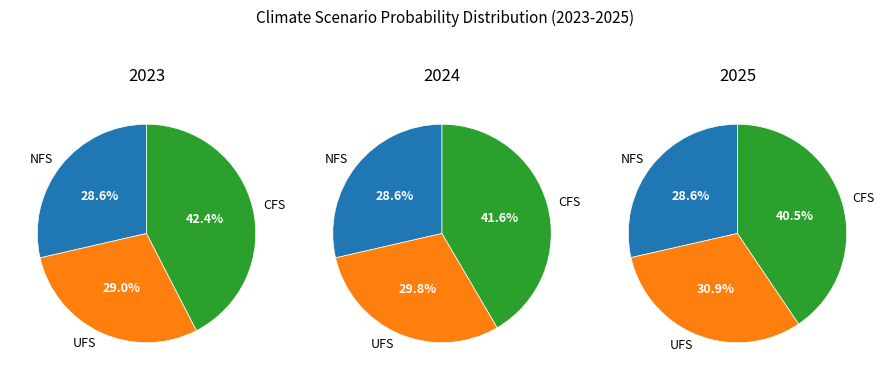

Does values_2025 account for over 50% of the chart?

No